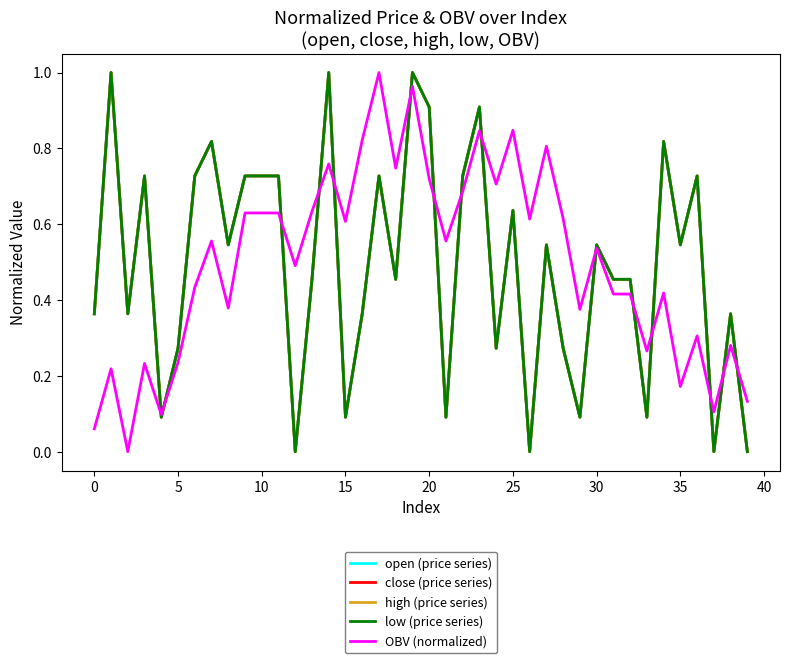

Is this an area chart (filled region under the line)?

No